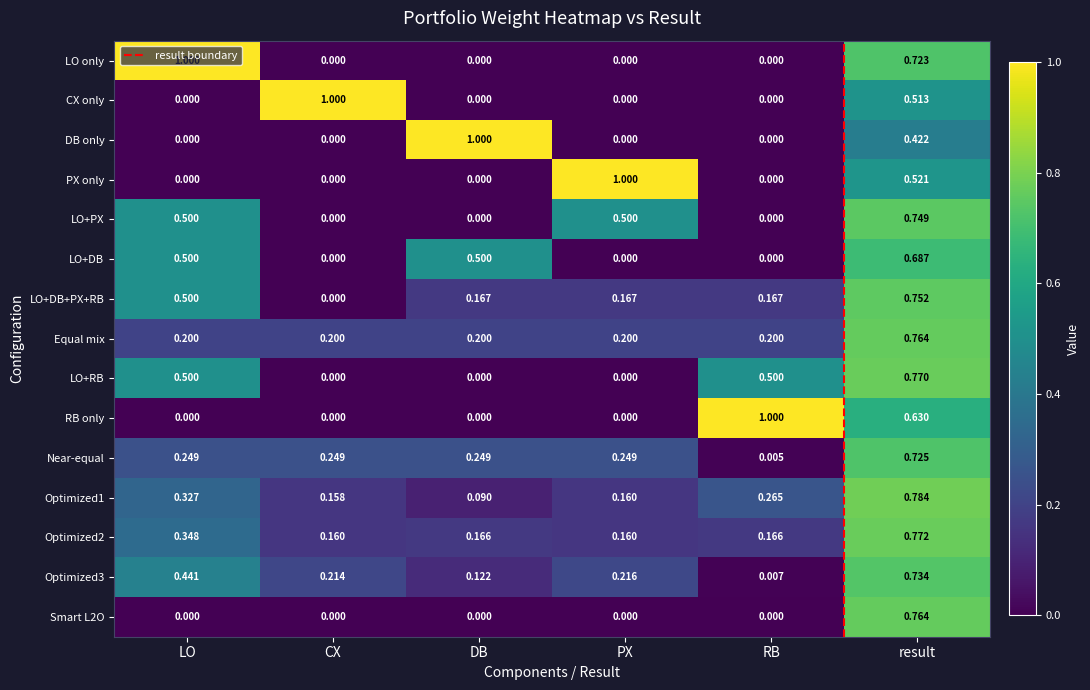

At which label does LO+PX reach its peak?

result